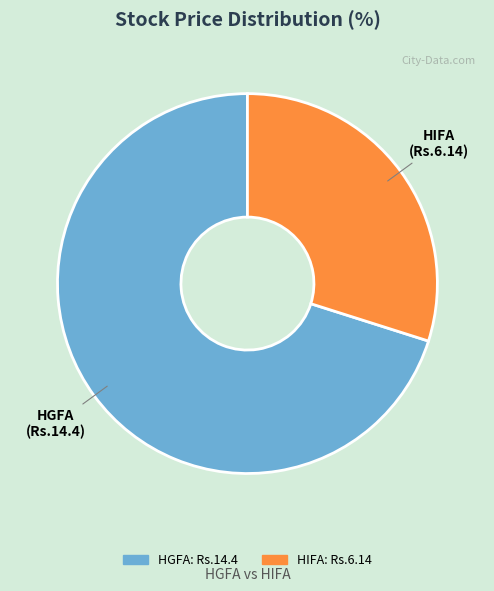

How many segments does this pie chart have?

2